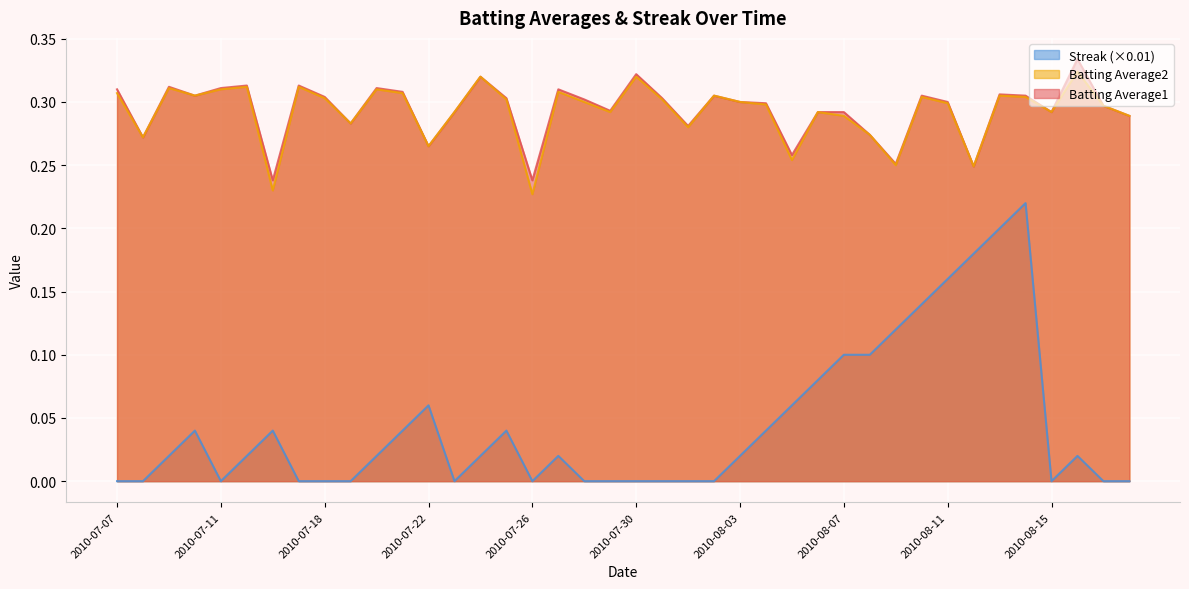

Which series changed the most between 2010-07-22 and 2010-08-06?

Batting Average1